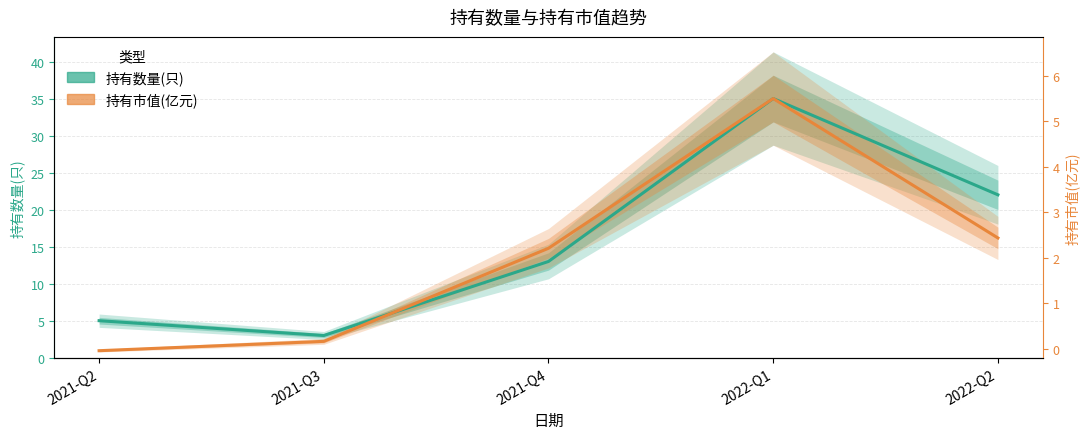

At how many categories does at least one series exceed 13?

3